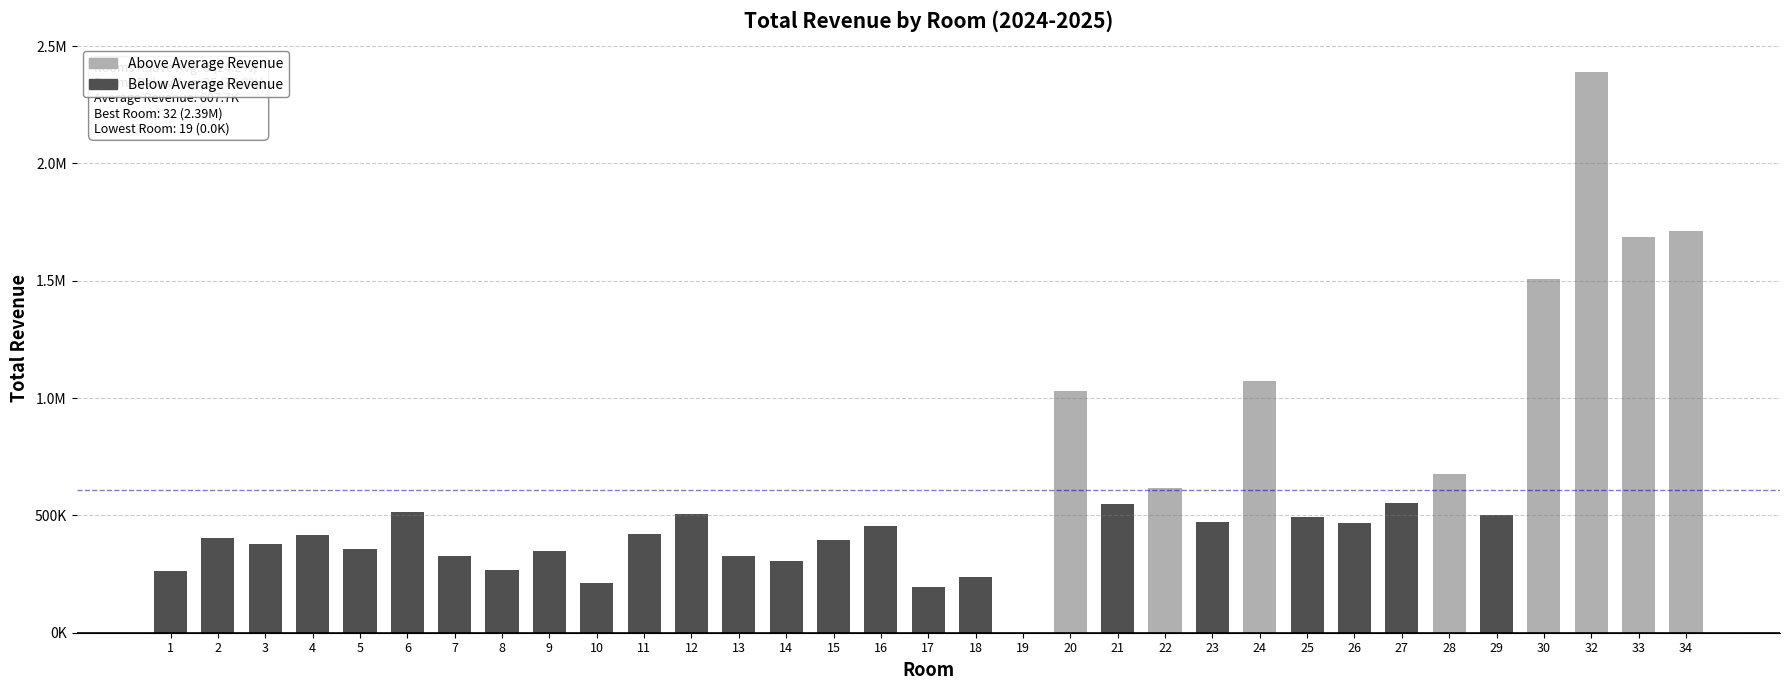

At how many categories does at least one series exceed 607996?

8